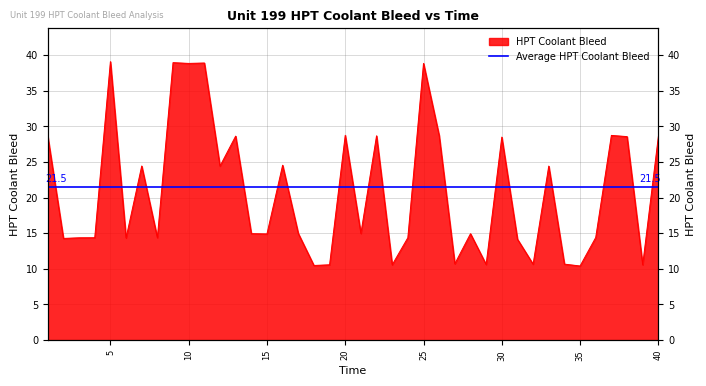

Is it true that the value at 37 is 11.5?

False